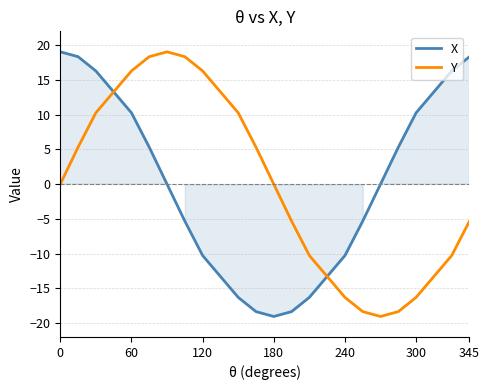

The X series shows 19.1 at 0. True or false?

True